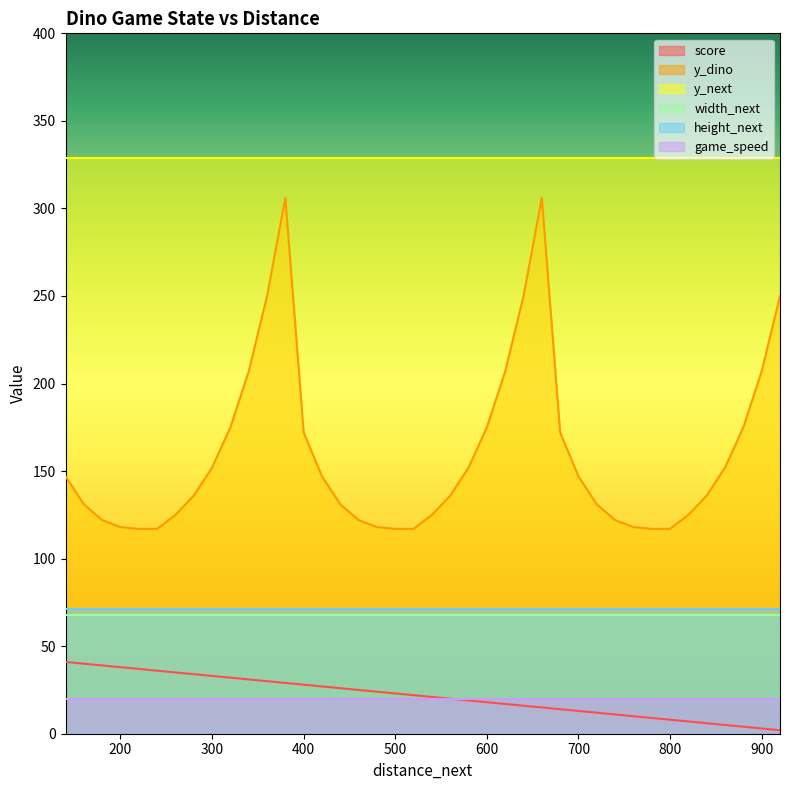

True or false: score and width_next intersect in this chart.

False